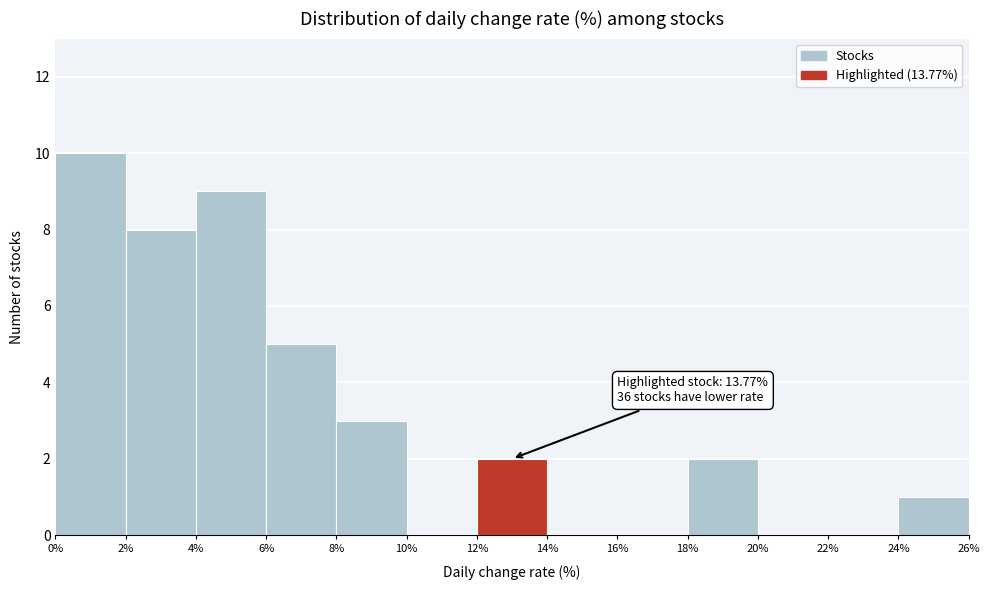

Which range on the x-axis has the tallest bar?

0% to 2%